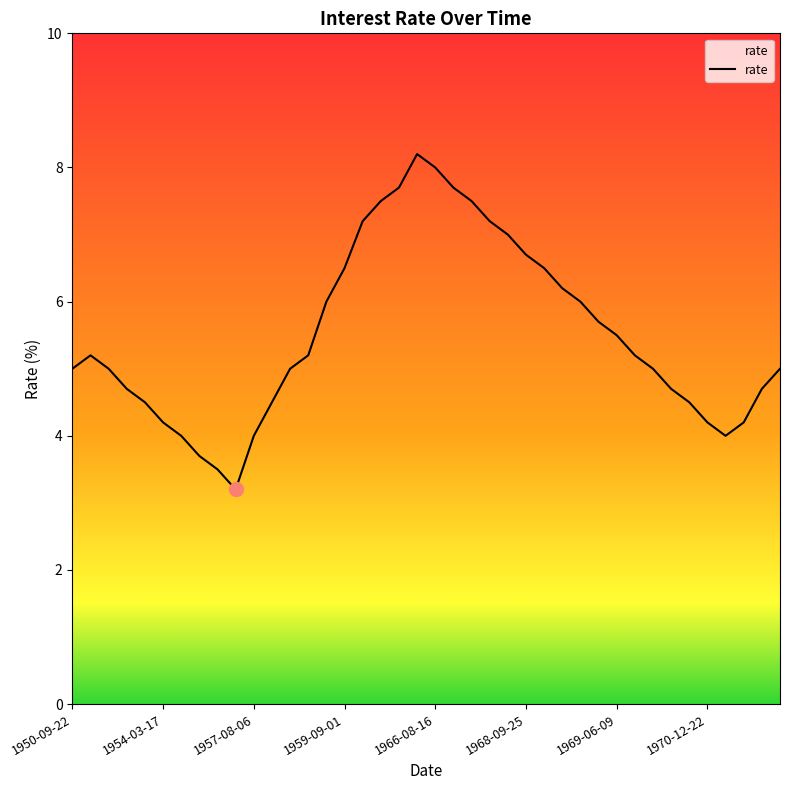

What is the minimum value shown in the chart?

3.2